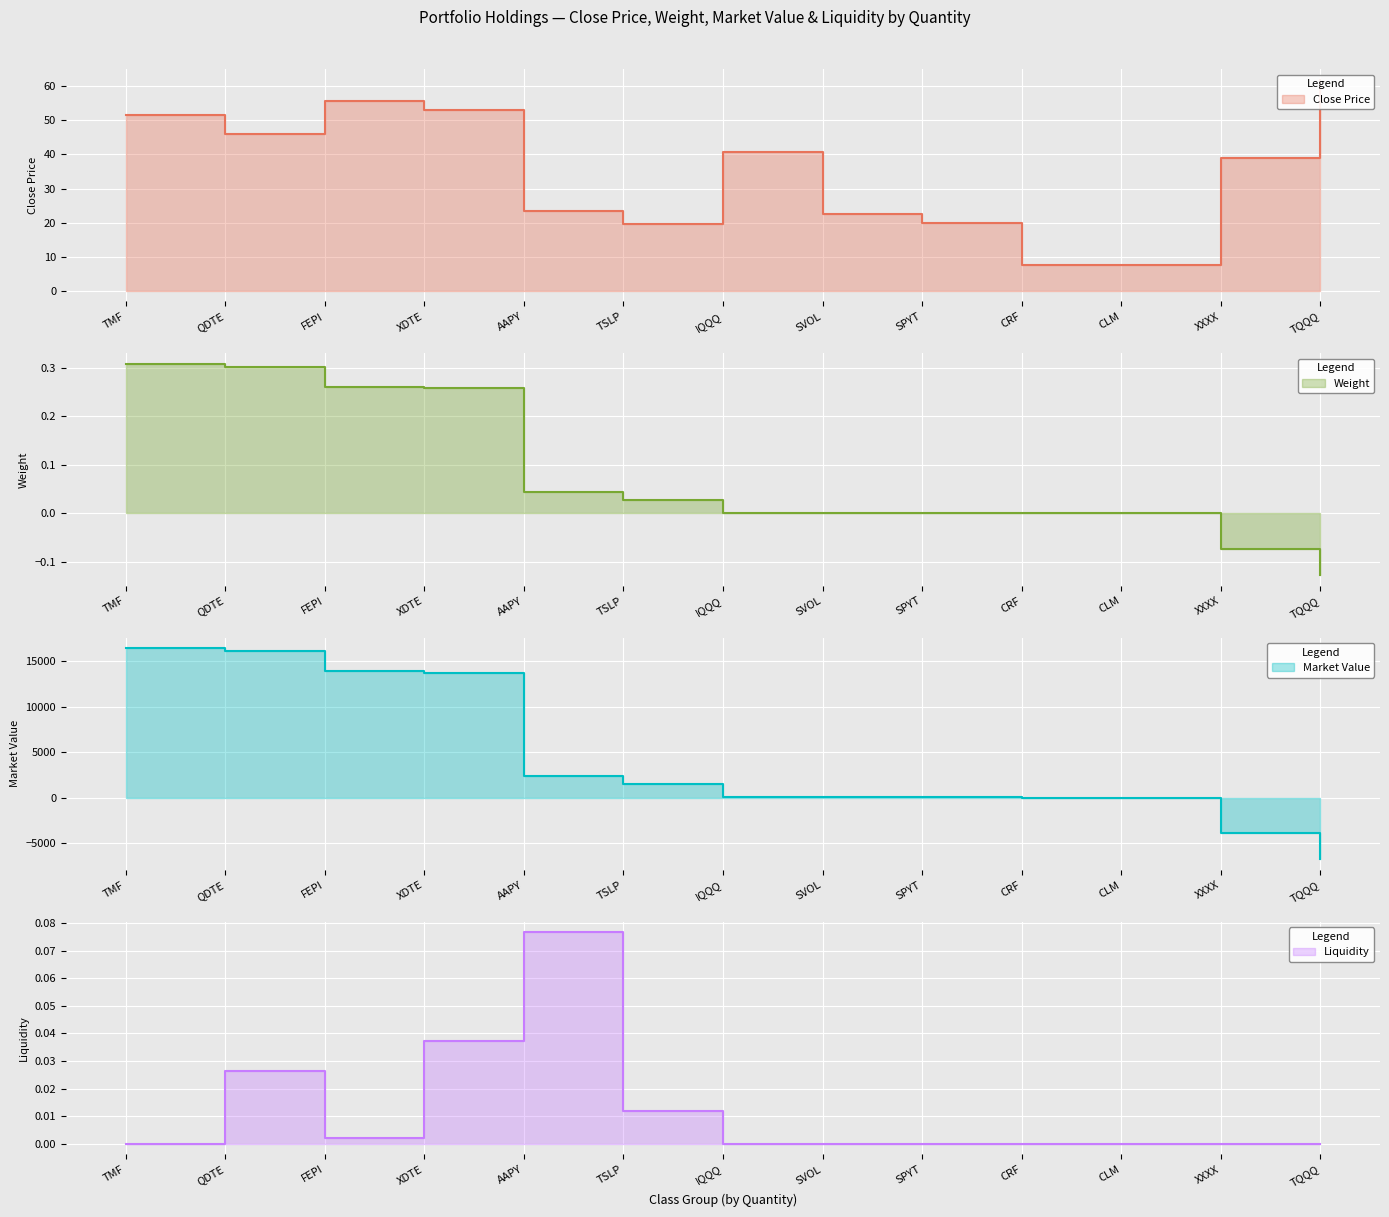

What is the sum of all Close Price values?

448.7